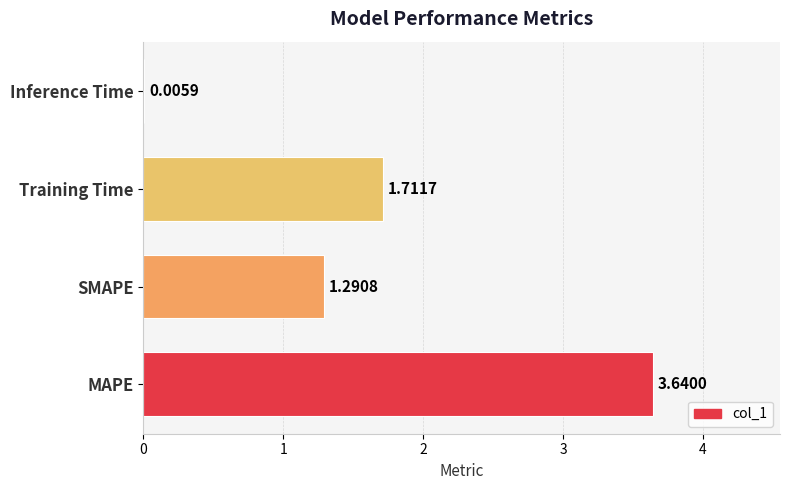

How many series are shown in this chart?

1